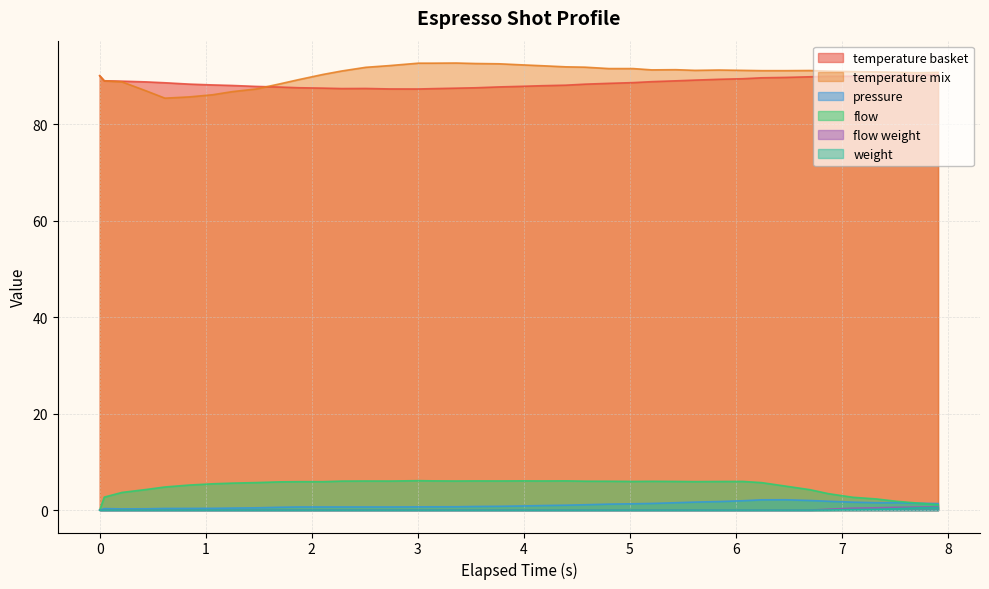

Does the chart display data point markers on the line(s)?

No